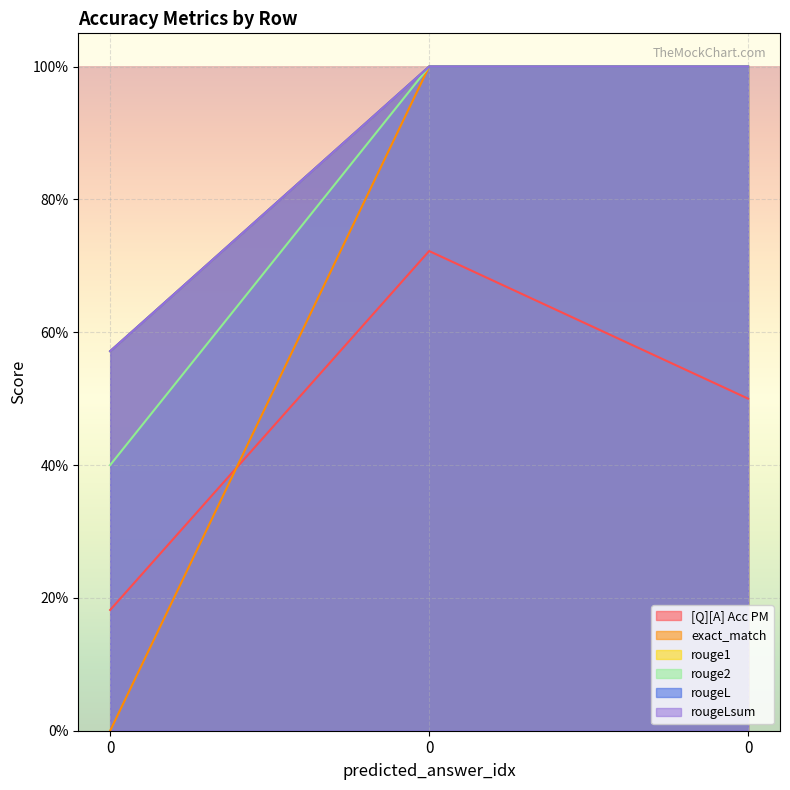

The value of rouge2 at 0 is 0.1. True or false?

False